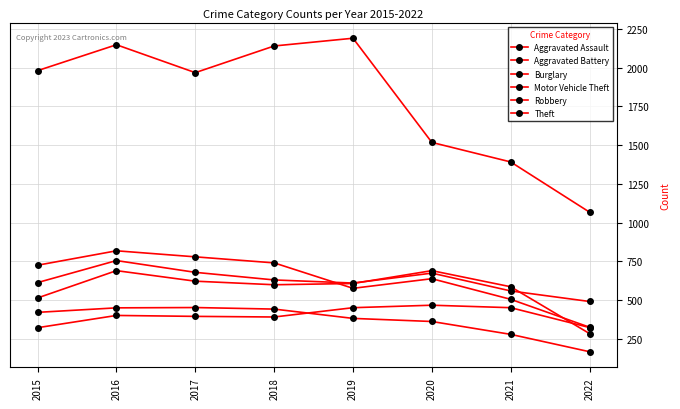

Reading left to right, what are all the values shown in this chart?

Aggravated Assault: 2015=323	2016=402	2017=396	2018=392	2019=452	2020=468	2021=452	2022=324
Aggravated Battery: 2015=515	2016=691	2017=623	2018=600	2019=608	2020=691	2021=587	2022=285
Burglary: 2015=422	2016=451	2017=453	2018=443	2019=383	2020=363	2021=280	2022=168
Motor Vehicle Theft: 2015=614	2016=756	2017=680	2018=631	2019=611	2020=675	2021=560	2022=492
Robbery: 2015=726	2016=819	2017=780	2018=741	2019=577	2020=639	2021=506	2022=326
Theft: 2015=1981	2016=2148	2017=1968	2018=2140	2019=2190	2020=1518	2021=1392	2022=1068